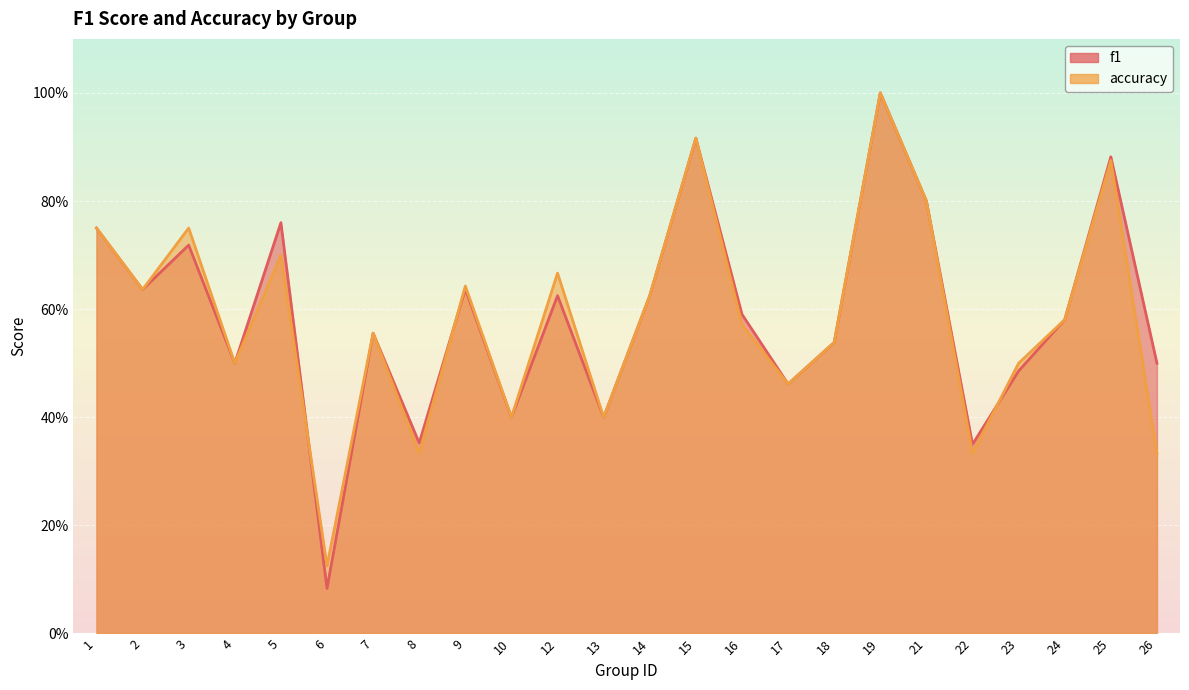

What is the difference between the maximum and minimum values in the accuracy series?

0.9